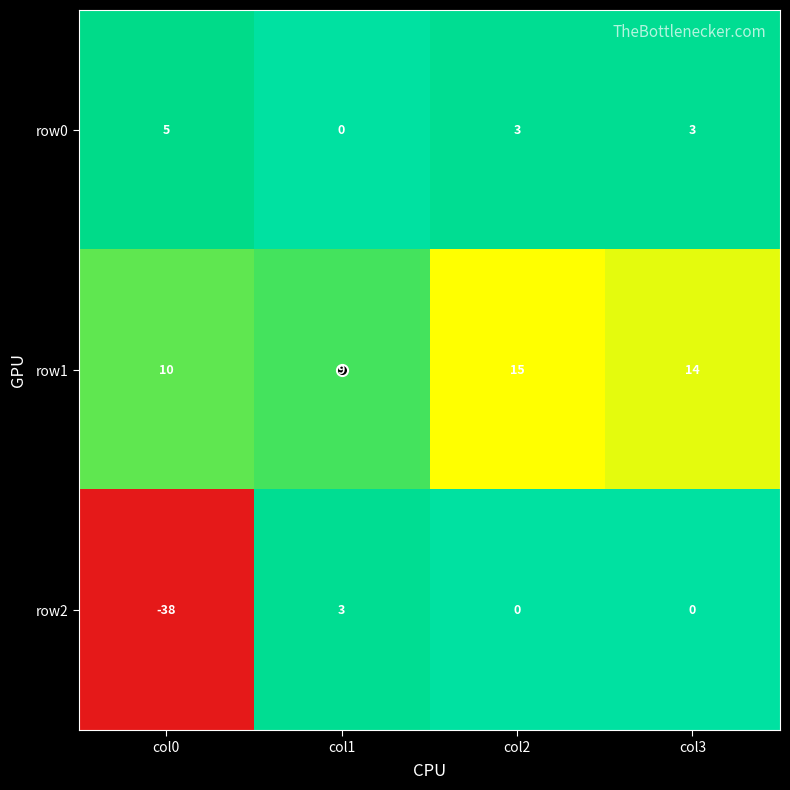

What is the total value across all series at col2?

18